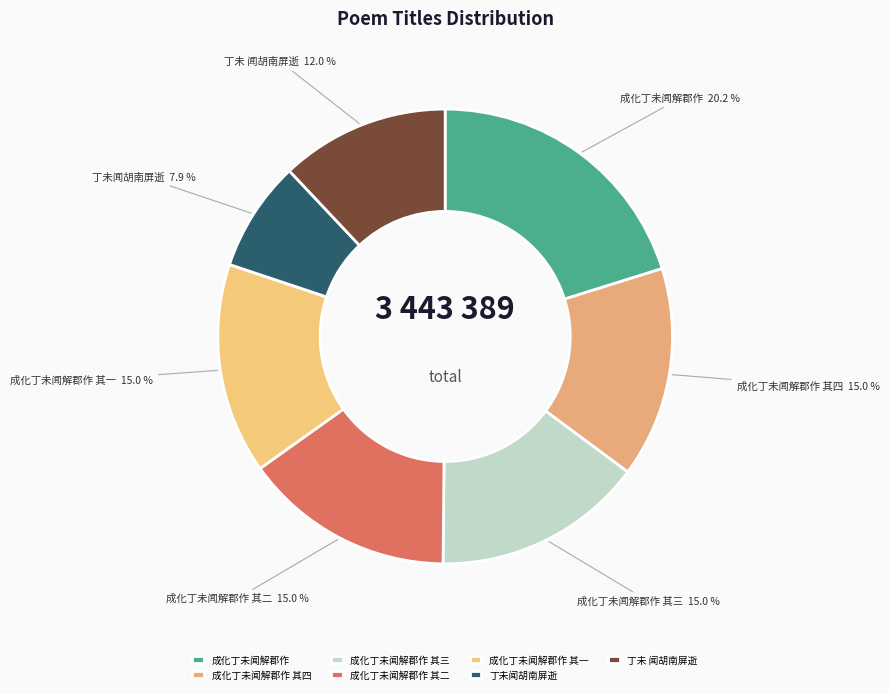

Is it true that 成化丁未闻解郡作 其二 is 15% of the pie?

True